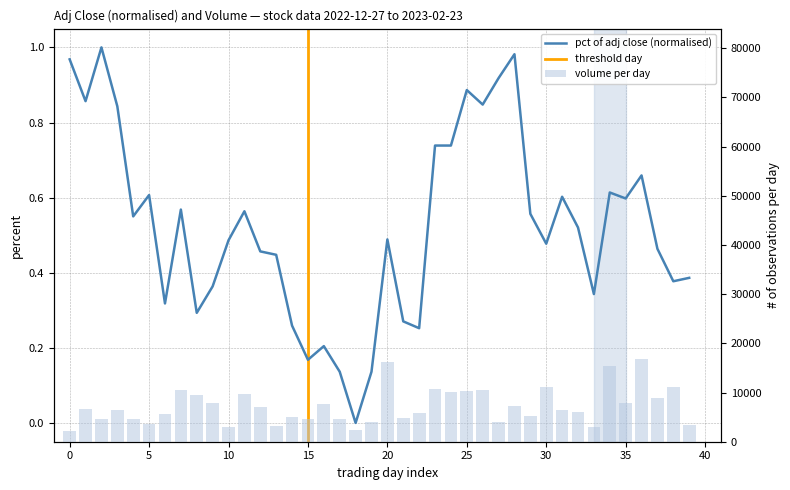

Reading left to right, what are all the values shown in this chart?

adj_close: 1.0	0.9	1.0	0.8	0.5	0.6	0.3	0.6	0.3	0.4	0.5	0.6	0.5	0.4	0.3	0.2	0.2	0.1	0.0	0.1	0.5	0.3	0.3	0.7	0.7	0.9	0.8	0.9	1.0	0.6	0.5	0.6	0.5	0.3	0.6	0.6	0.7	0.5	0.4	0.4
volume: 2100.0	6700.0	4700.0	6400.0	4700.0	3700.0	5600.0	10600.0	9500.0	7800.0	2900.0	9800.0	7000.0	3200.0	5100.0	4700.0	7700.0	4600.0	2300.0	4100.0	16300.0	4800.0	5800.0	10700.0	10200.0	10400.0	10600.0	4100.0	7200.0	5300.0	11100.0	6500.0	6100.0	3000.0	15300.0	7900.0	16800.0	8800.0	11200.0	3500.0